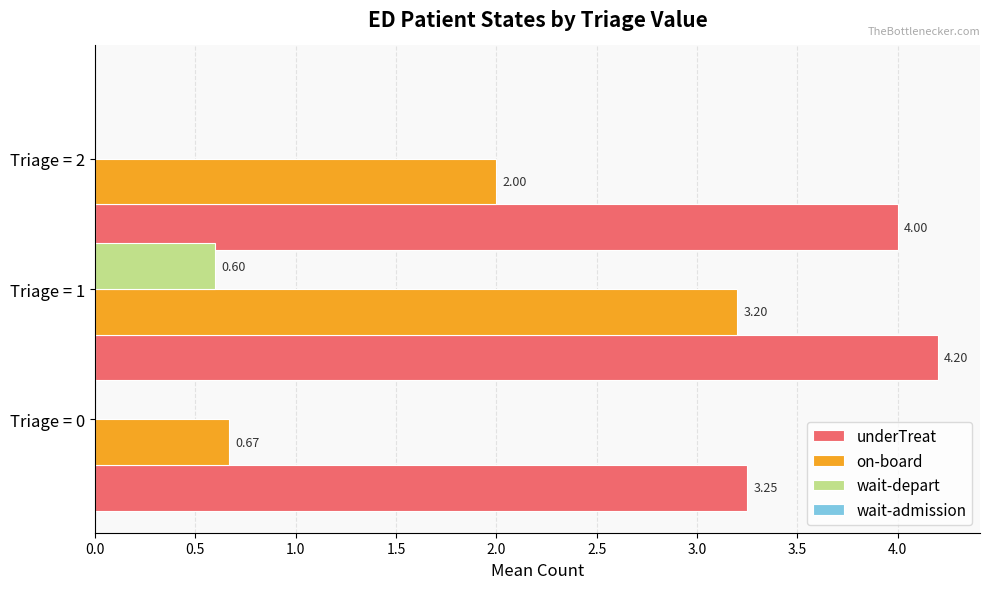

What is the sum of all wait-depart values?

0.6